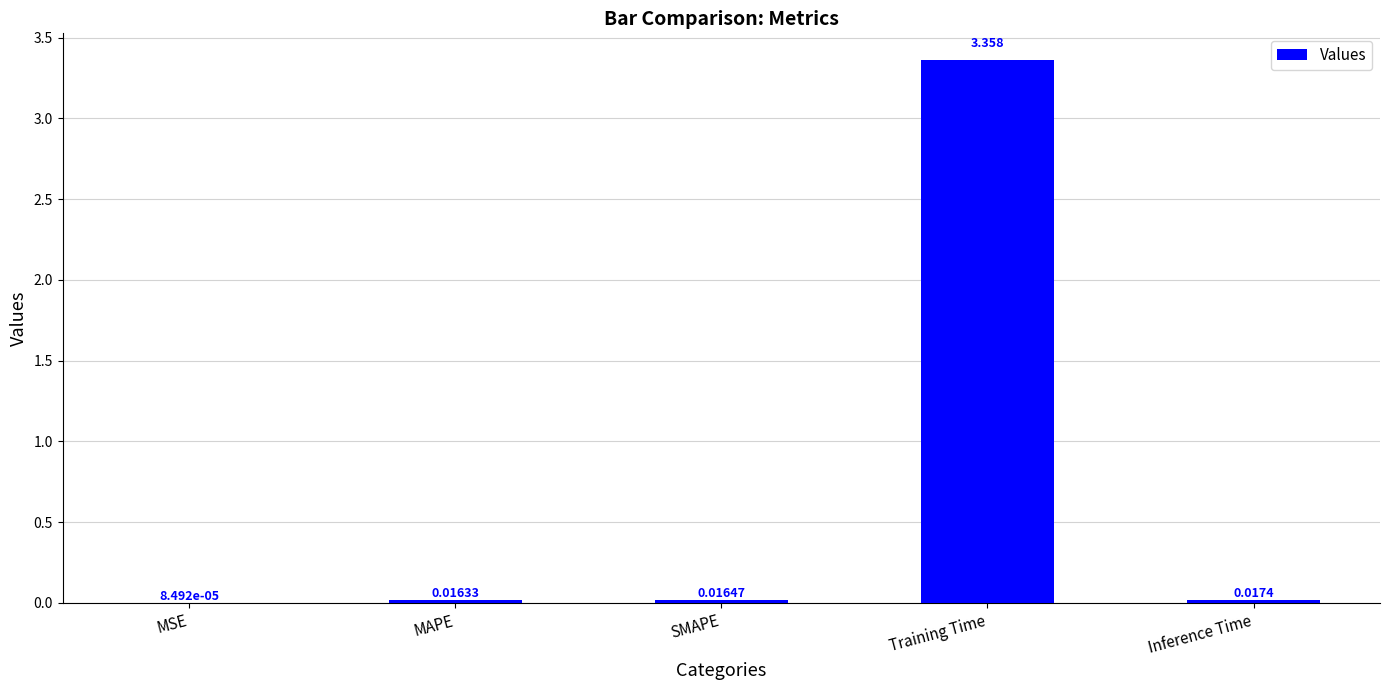

Which has a higher value, SMAPE or Inference Time?

Inference Time